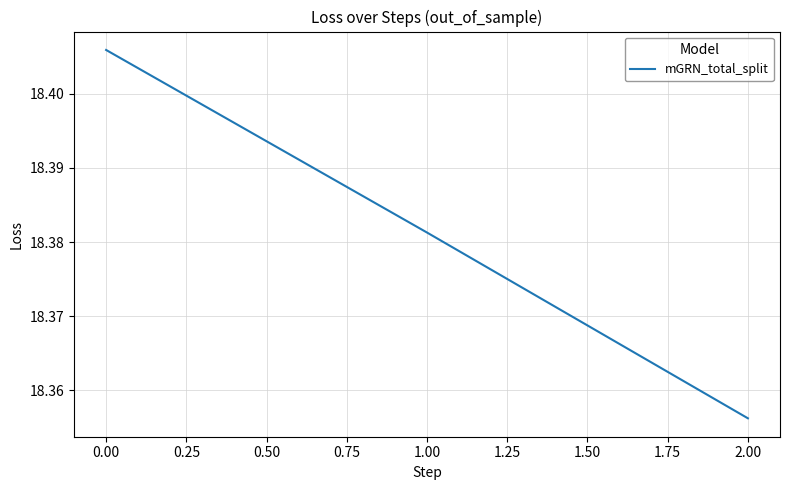

What is the ratio of the value at 2.00 to the value at 1.00?

1.0